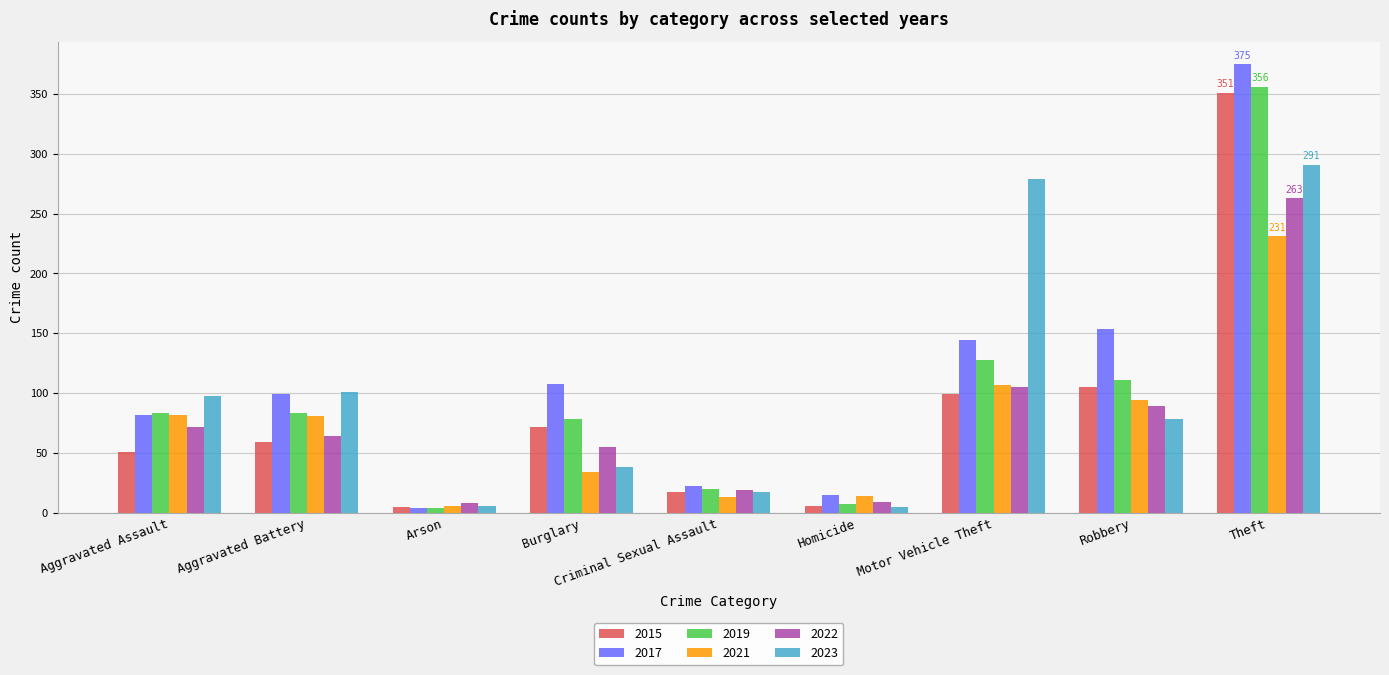

At how many categories does at least one series exceed 177?

2